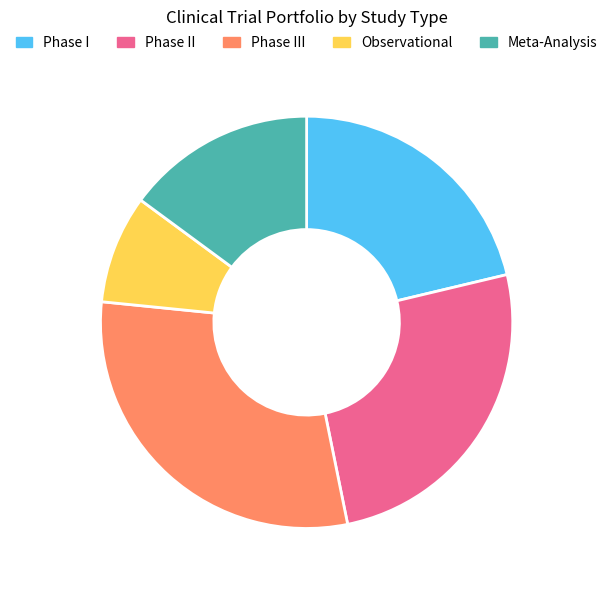

Does any single category account for the majority?

No